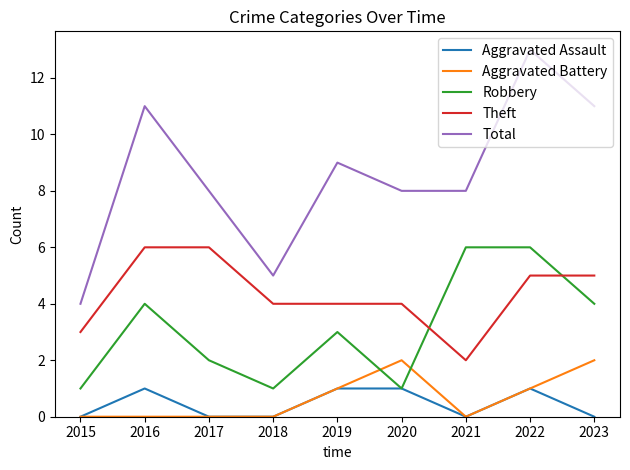

Which series changed the most between 2015 and 2017?

Total